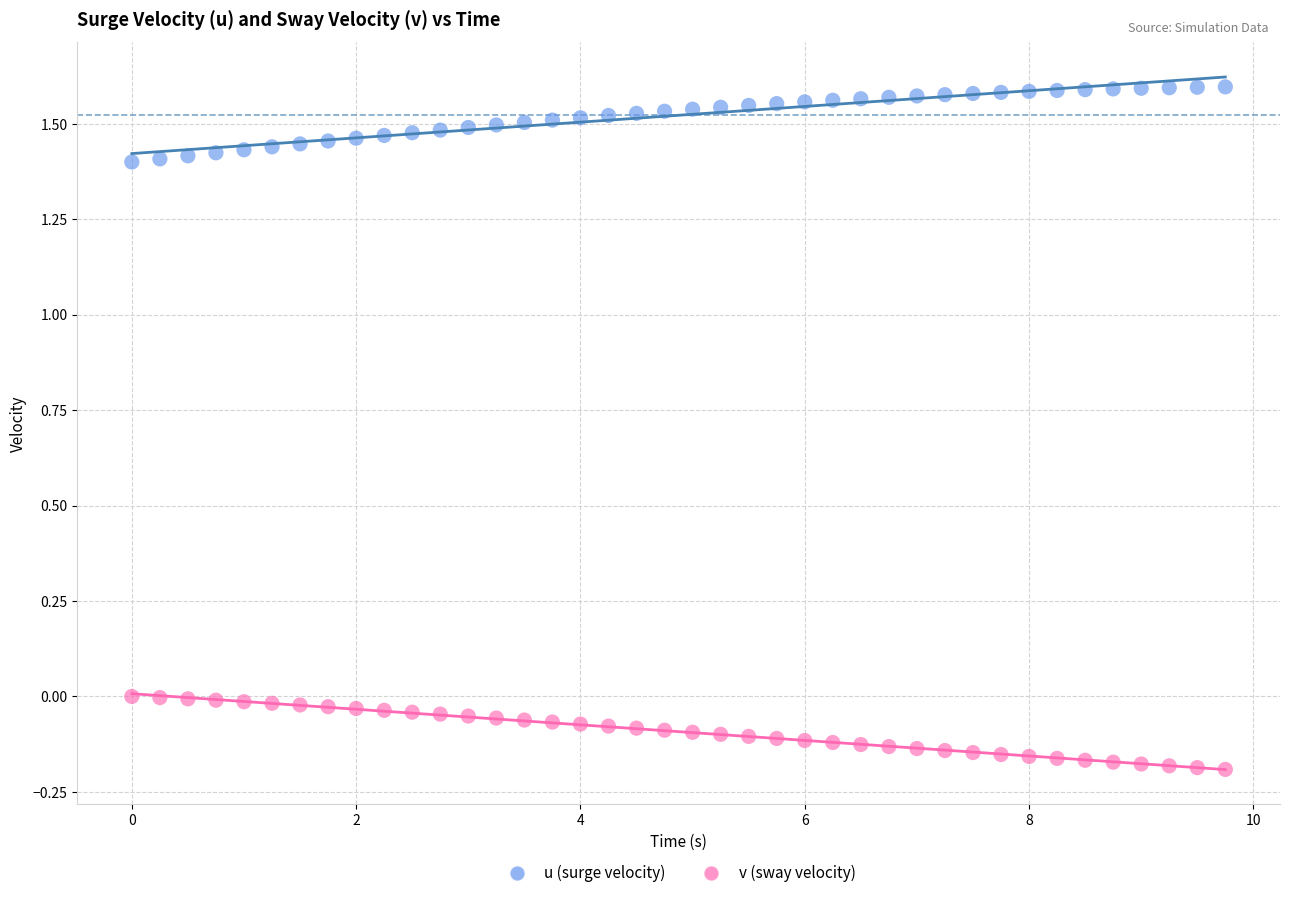

Which series contains the highest Y value?

u (surge velocity)